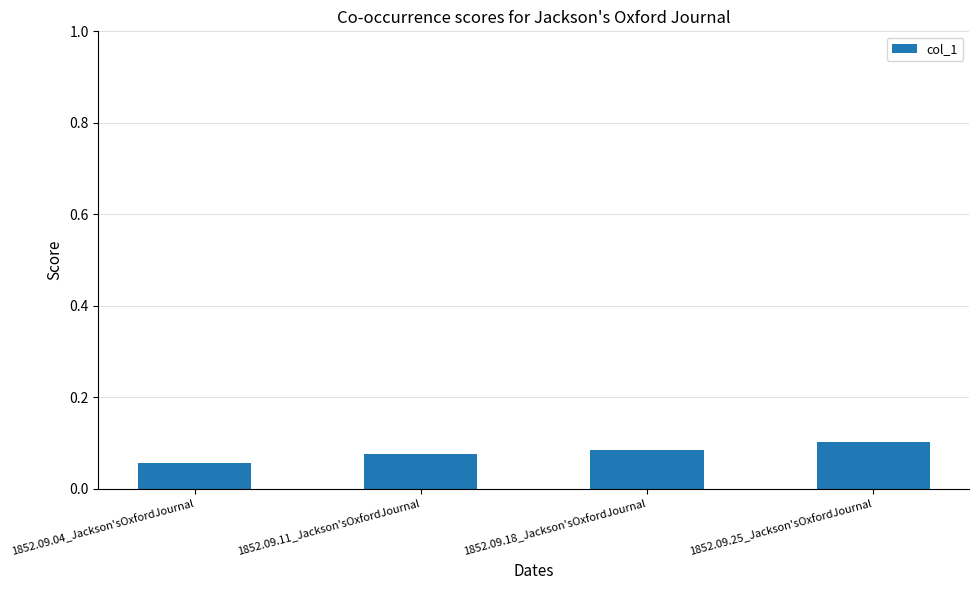

At which category does the chart reach its peak across all series?

1852.09.25_Jackson'sOxfordJournal